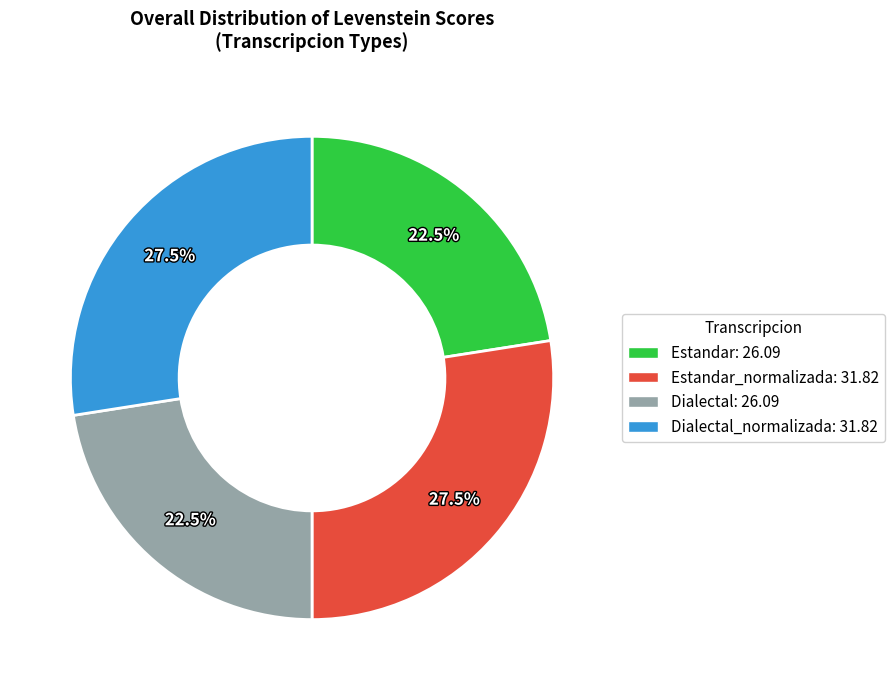

How many segments does this pie chart have?

4